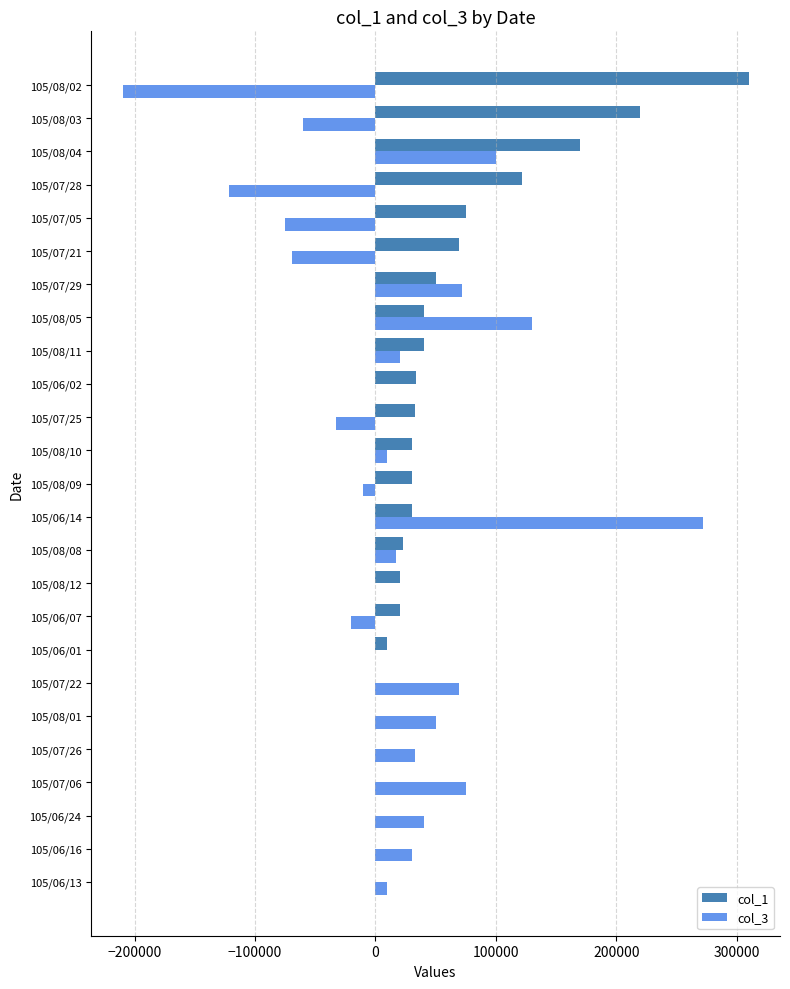

What are all the series names shown in the legend?

col_1, col_3